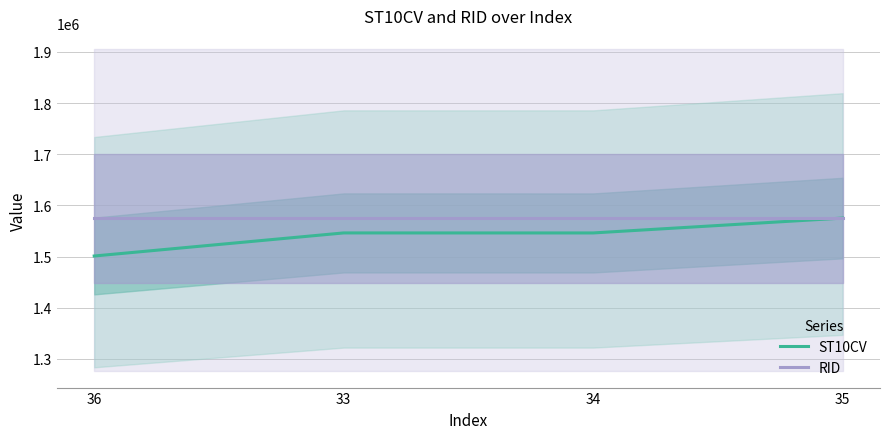

True or false: ST10CV and RID cross at least once.

False